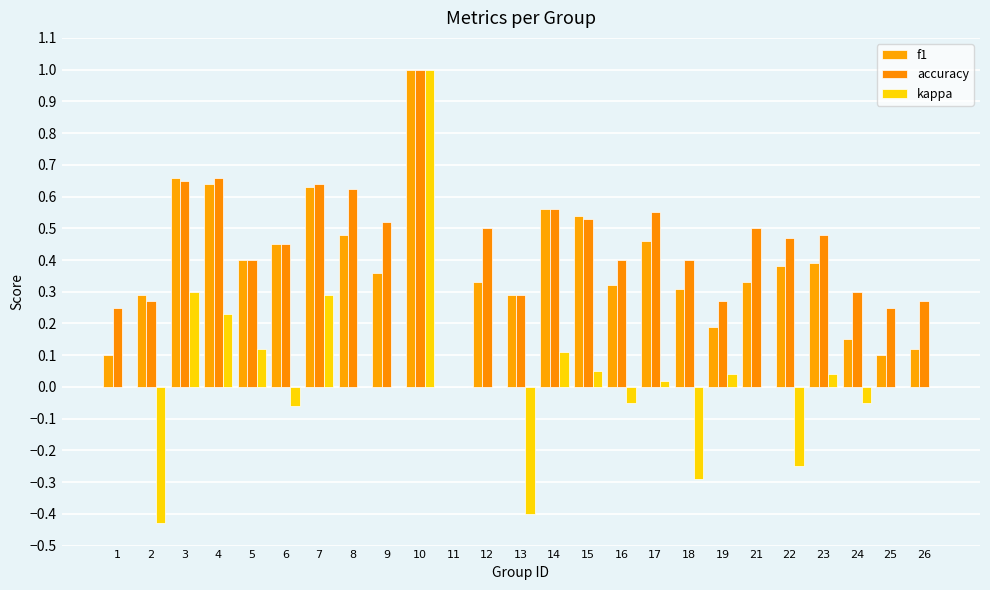

How many values in f1 are above zero?

24